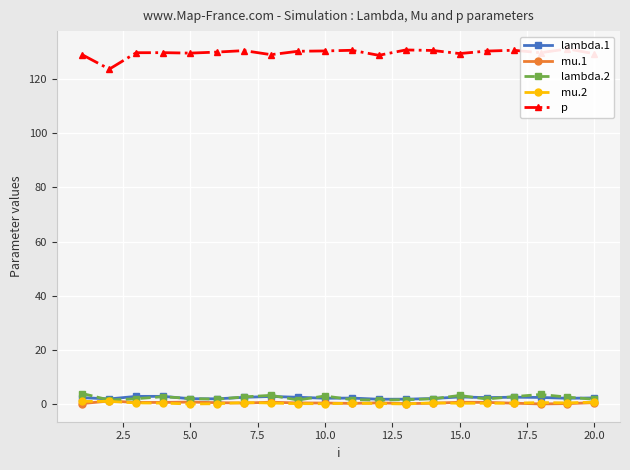

What are all the series names shown in the legend?

lambda.1, mu.1, lambda.2, mu.2, p